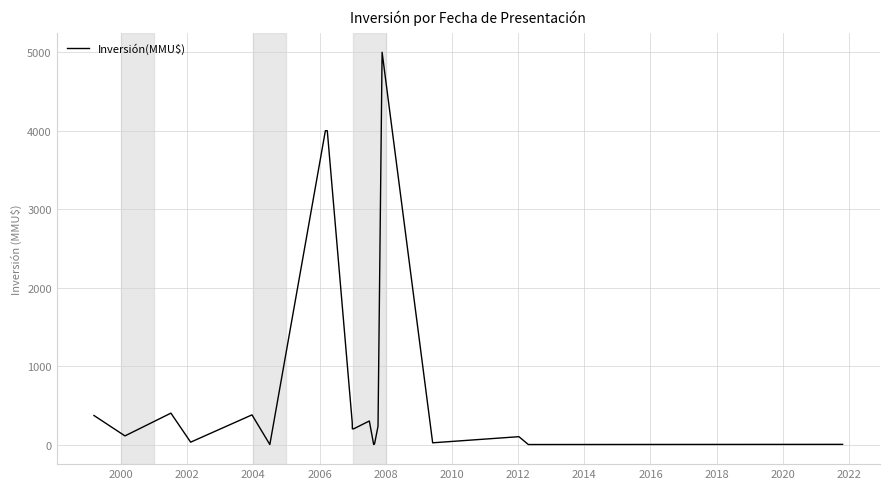

What is the greatest value displayed?

5000